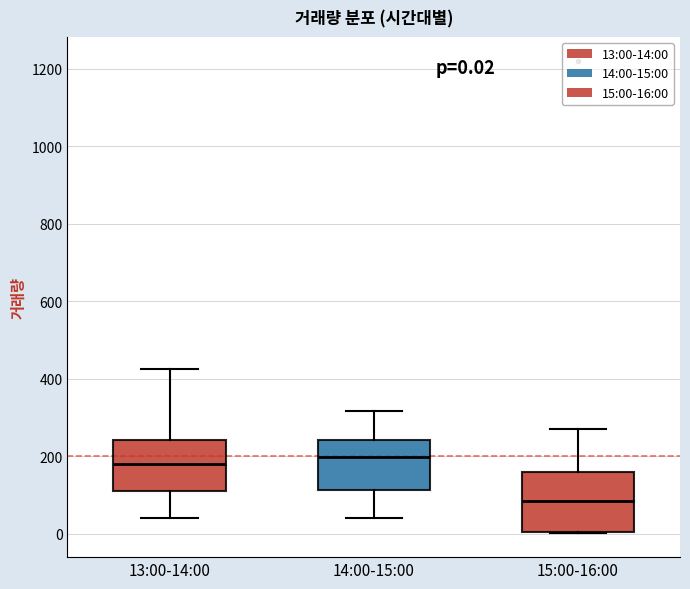

Which box is the tallest, from its lower edge to its upper edge?

15:00-16:00